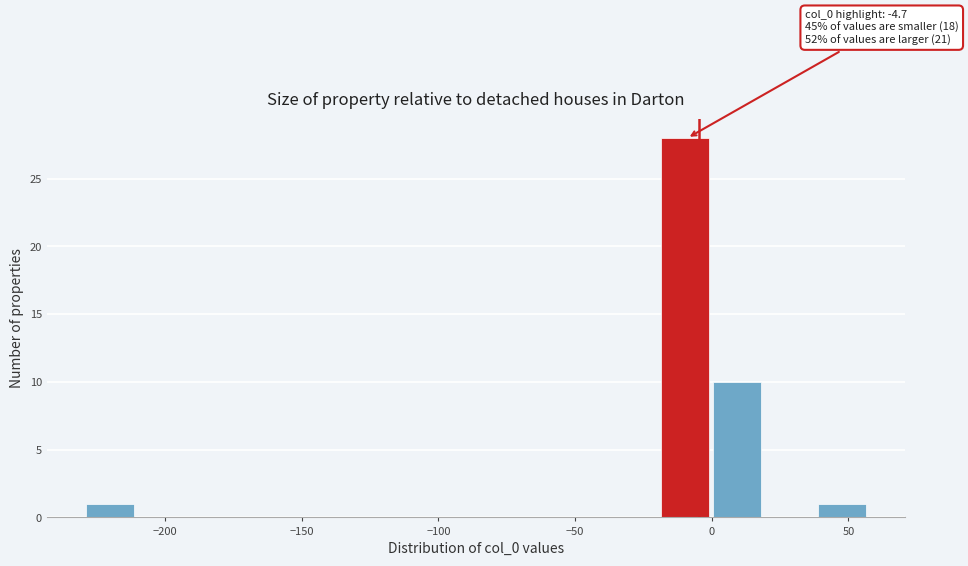

Read against the x-axis, roughly where is the centre of the tallest bar?

-10